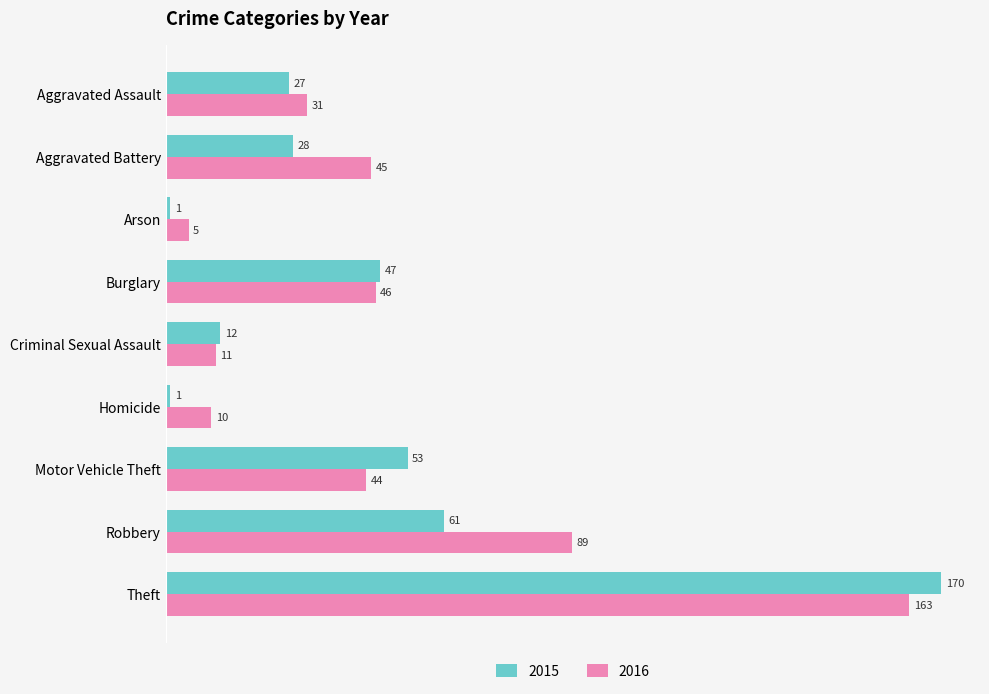

What is the average value of the 2015 series?

44